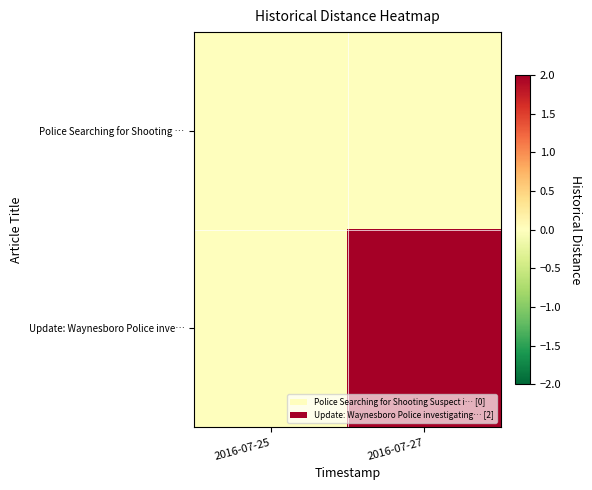

Reading left to right, what are all the values shown in this chart?

row_0: 0	0
row_1: 0	2